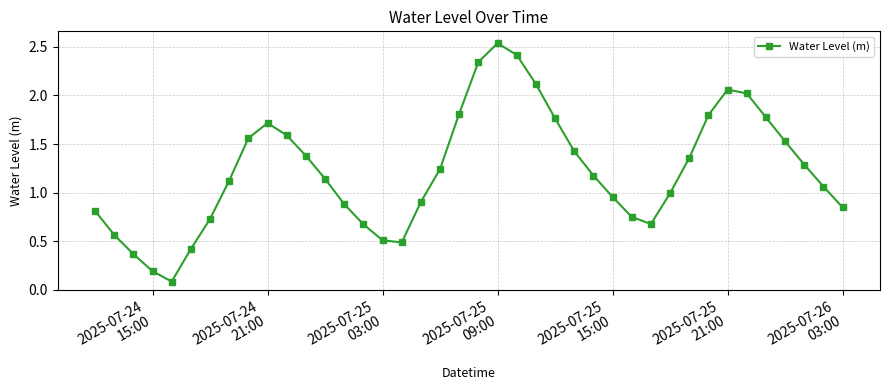

True or false: there are more than 0 points higher than both neighbors.

True